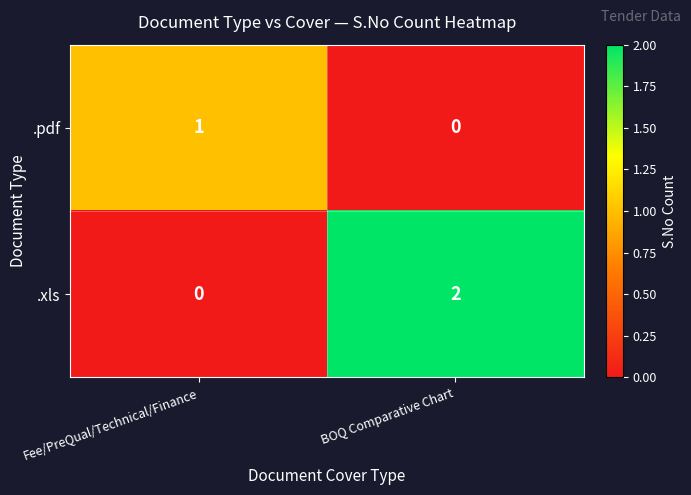

At which label is .pdf closest to 0?

BOQ Comparative Chart